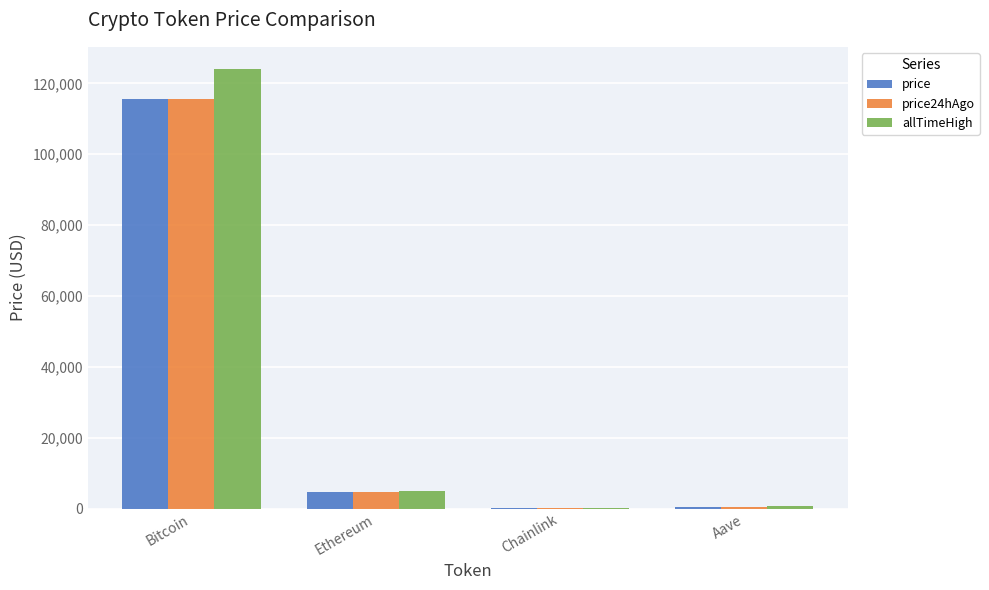

Is the value of price at Chainlink greater than the value of allTimeHigh at Ethereum?

No